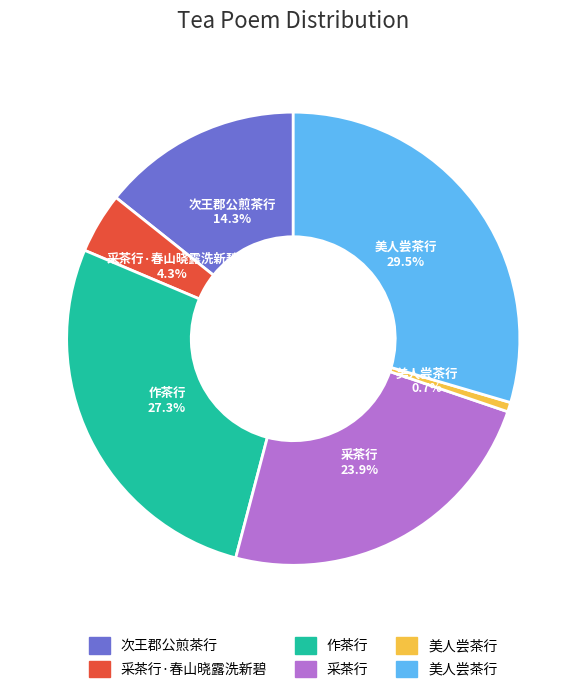

Is there any slice that represents more than half of the pie?

No